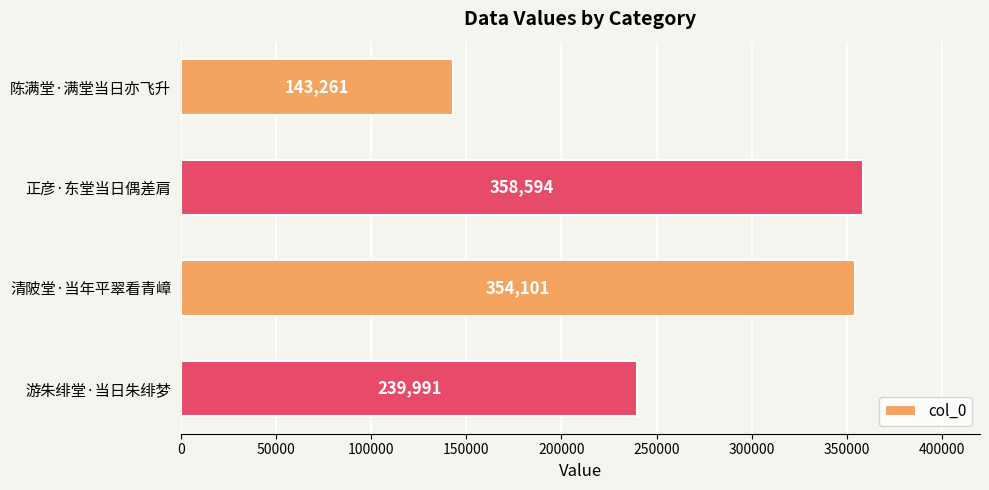

What value does the data have at 正彦·东堂当日偶差肩, to the nearest 50?

358600